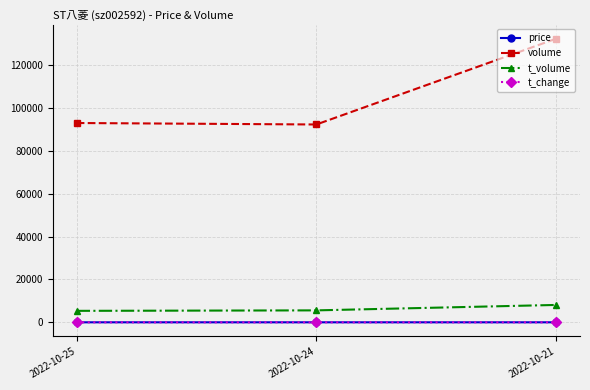

What is the value of the t_volume point at the 2nd from the left?

5576.0